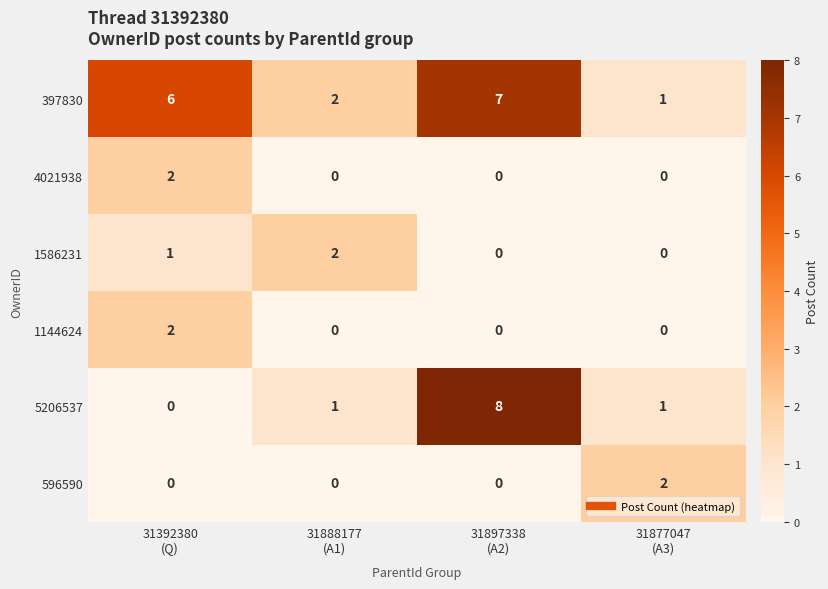

How many categories are shown in the chart?

4